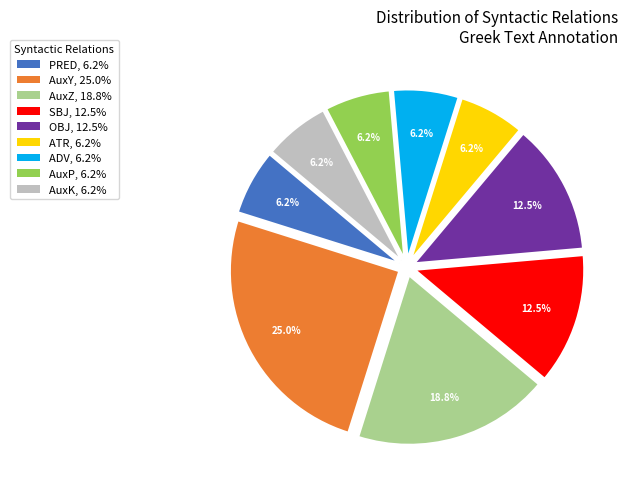

To the nearest percent, what portion does AuxZ represent?

19%